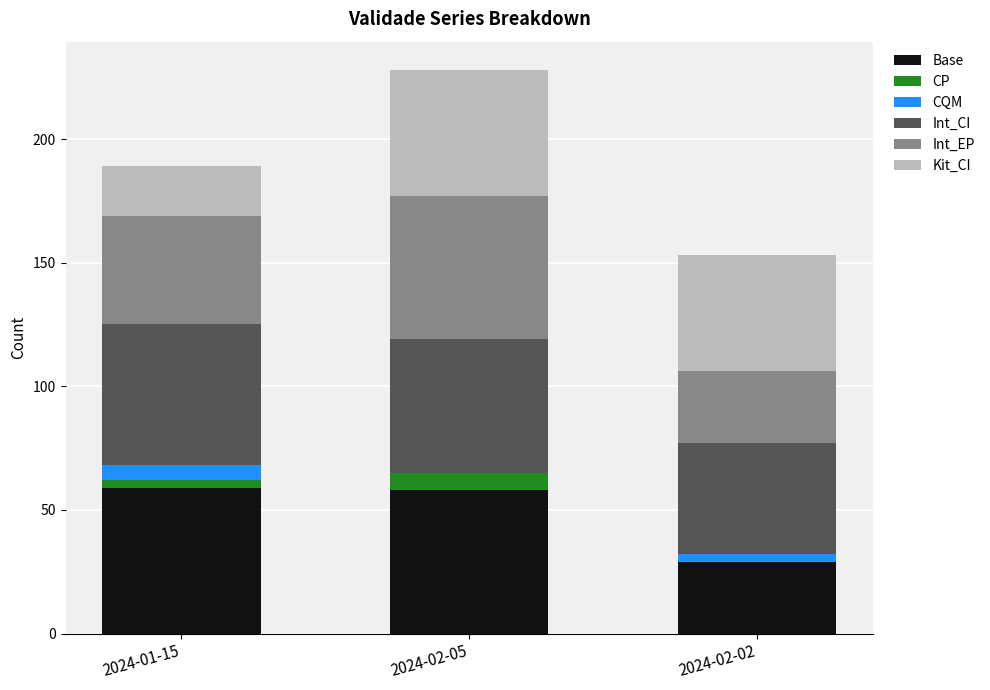

At which category is the sum across all series the highest?

2024-02-05